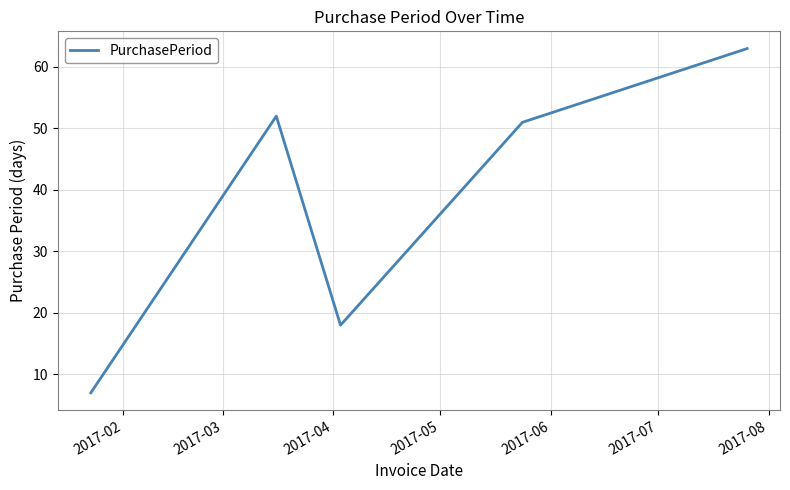

What is the minimum value shown in the chart?

7